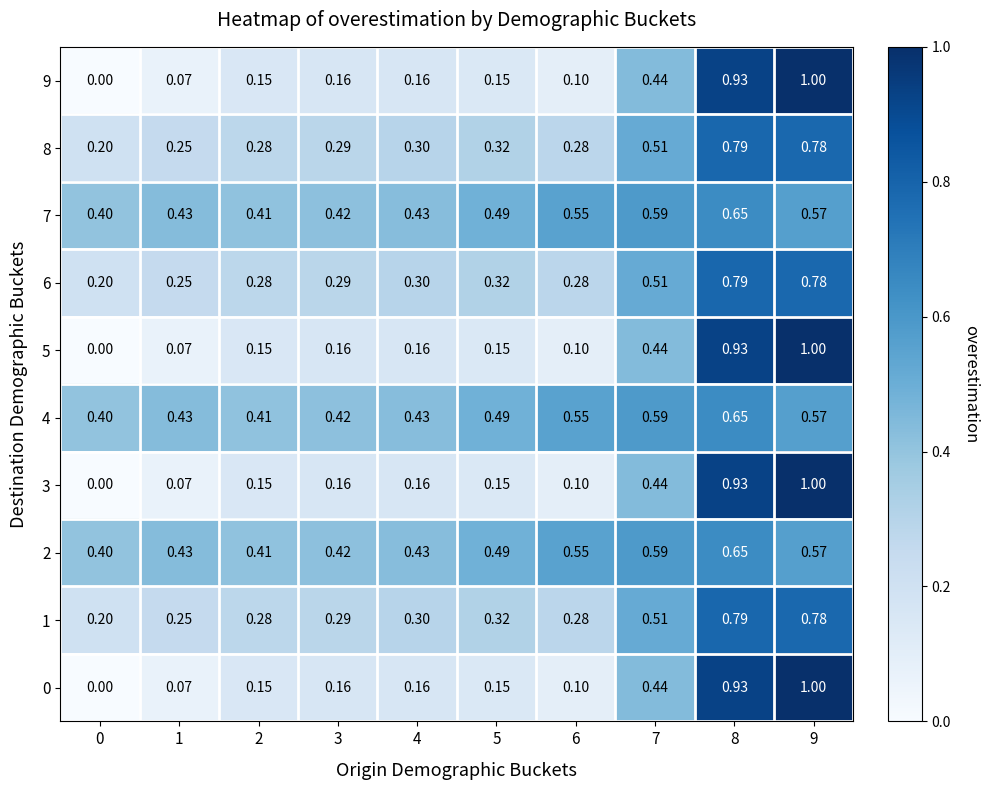

Is the value of 2 at 9 greater than the value of 8 at 9?

No